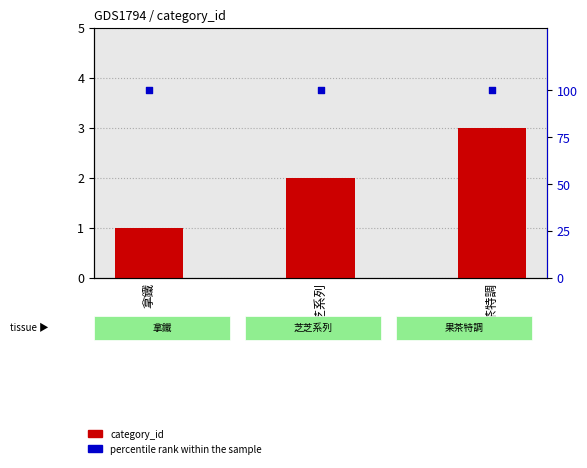

Which series has the largest total across all categories?

percentile rank within the sample